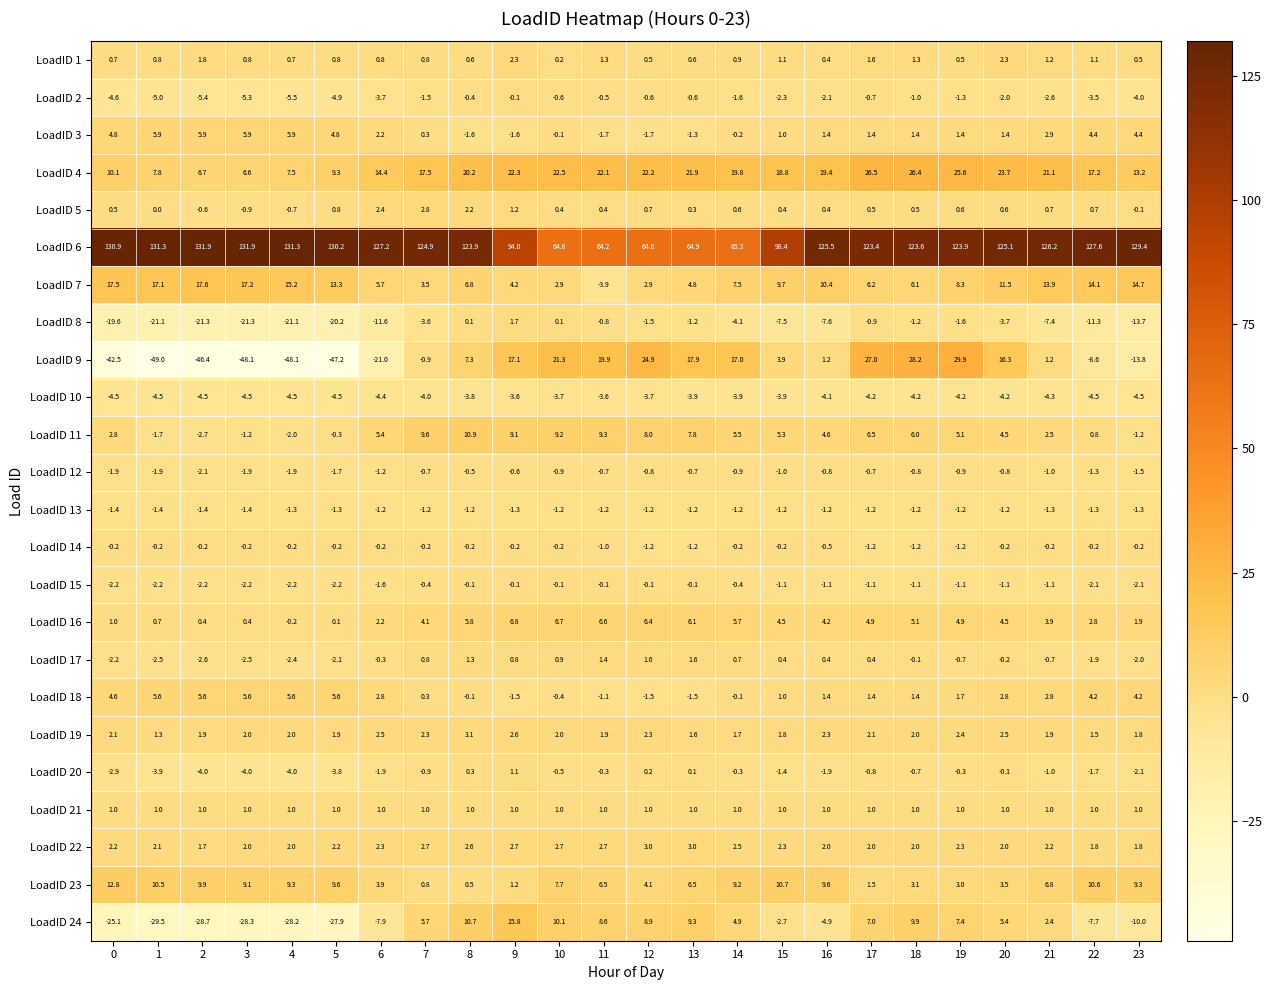

What is the sum of the LoadID 22 values at 10 and 19?

5.0